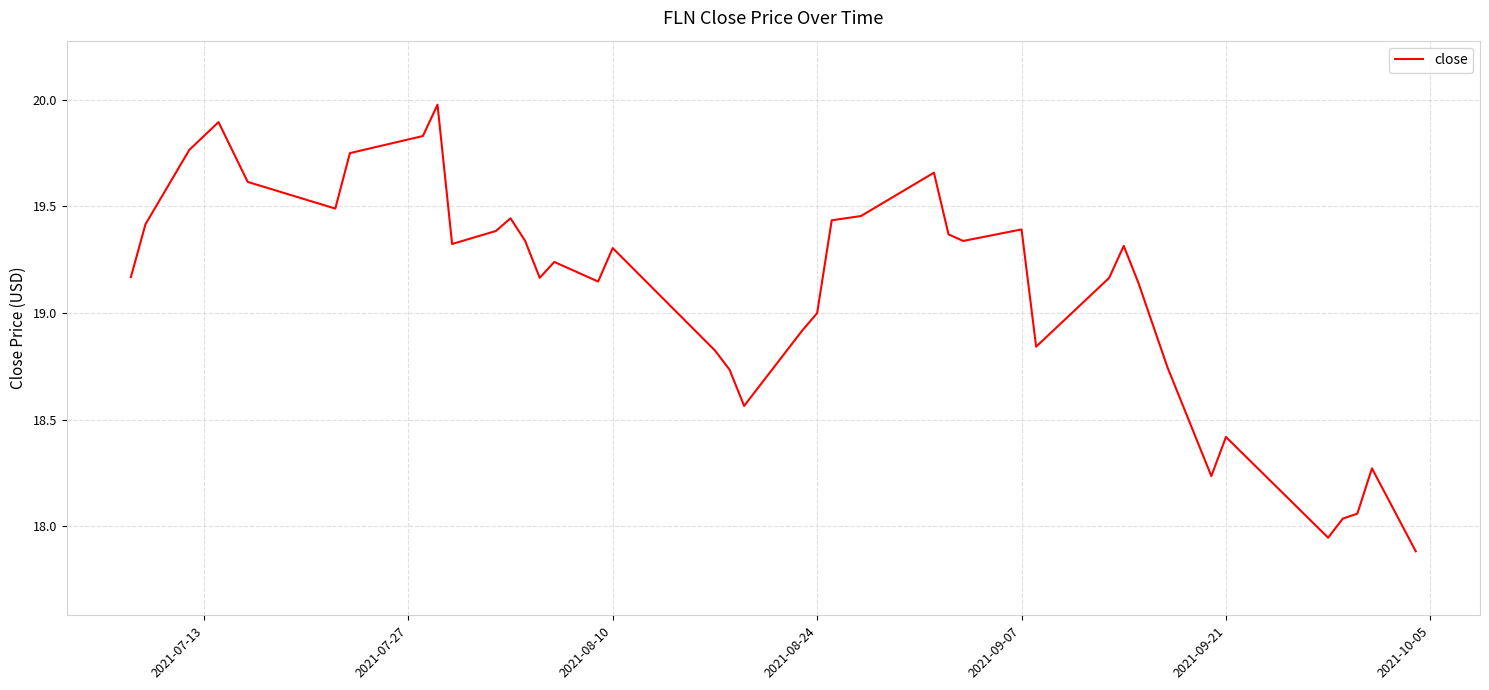

How many lines are shown in the chart?

1